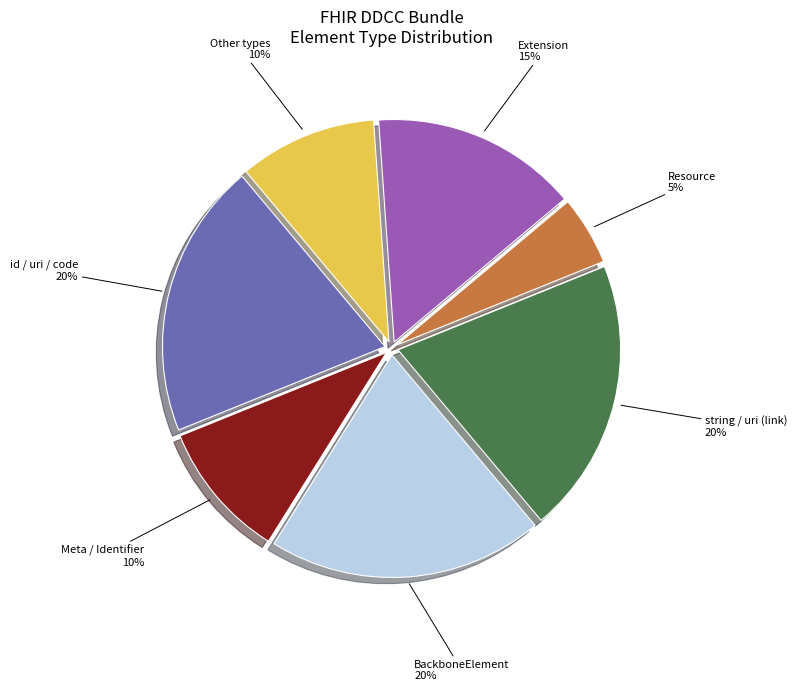

Count the number of slices in the pie.

7